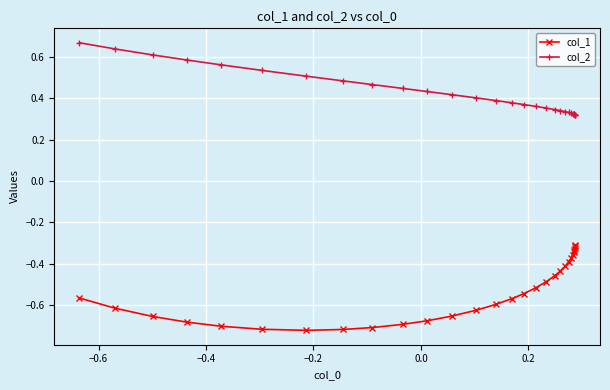

What are all the series names shown in the legend?

col_1, col_2